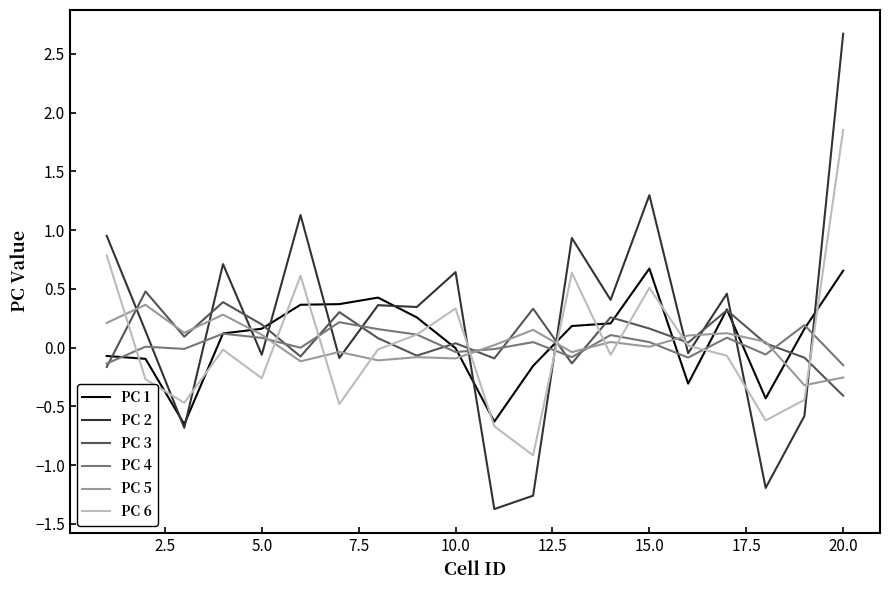

In PC 5, how many points are higher than both neighbors (excluding endpoints)?

7